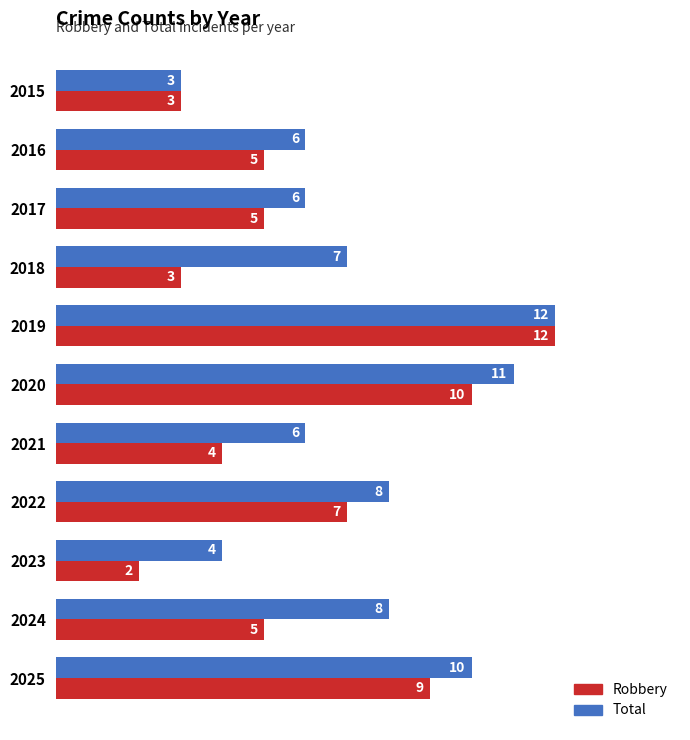

What is the greatest value displayed?

12